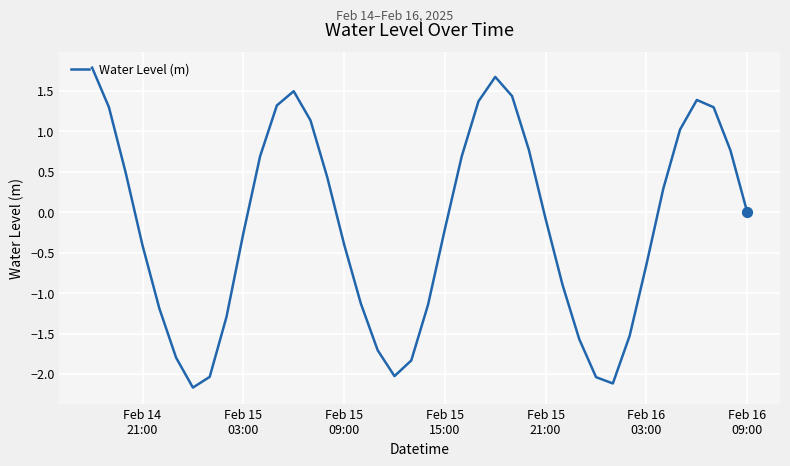

What is the minimum value shown in the chart?

-2.2